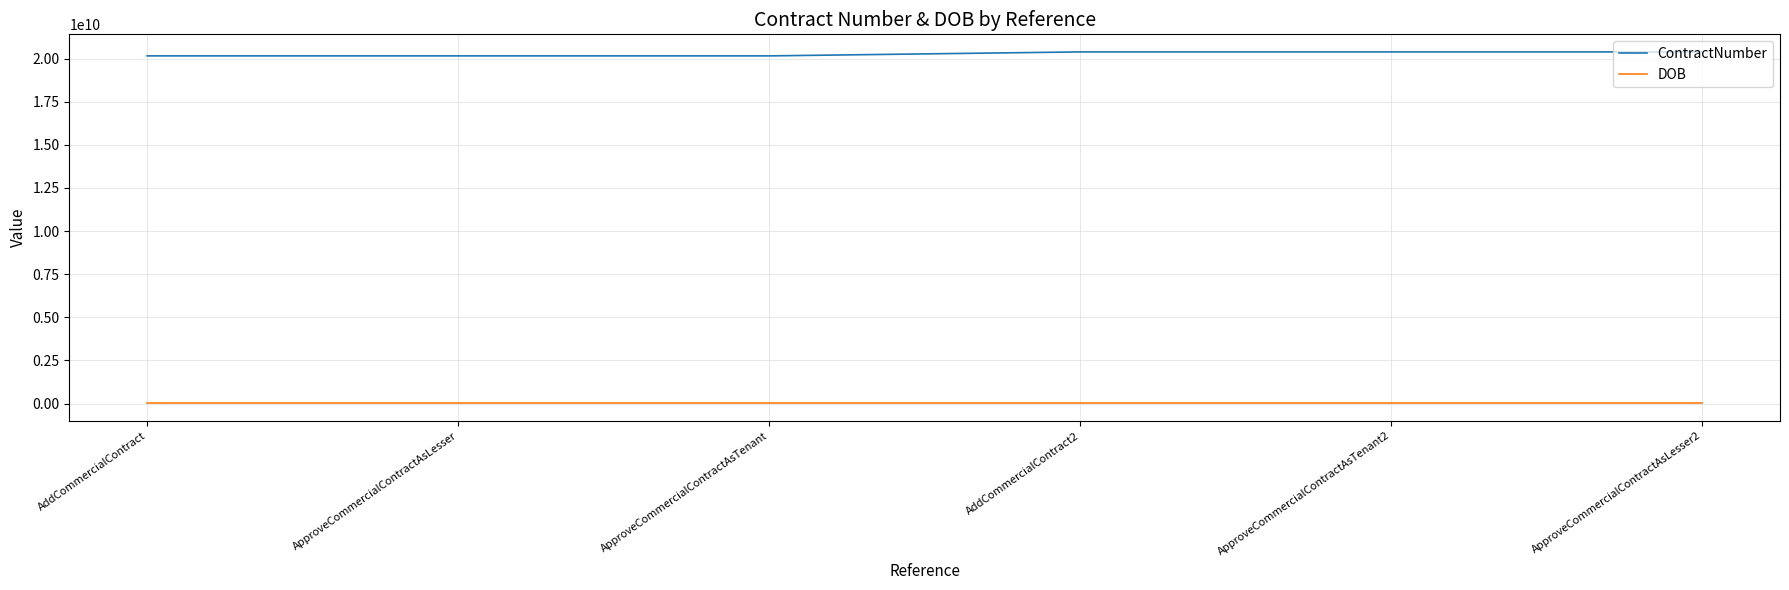

Does the chart display data point markers on the line(s)?

No